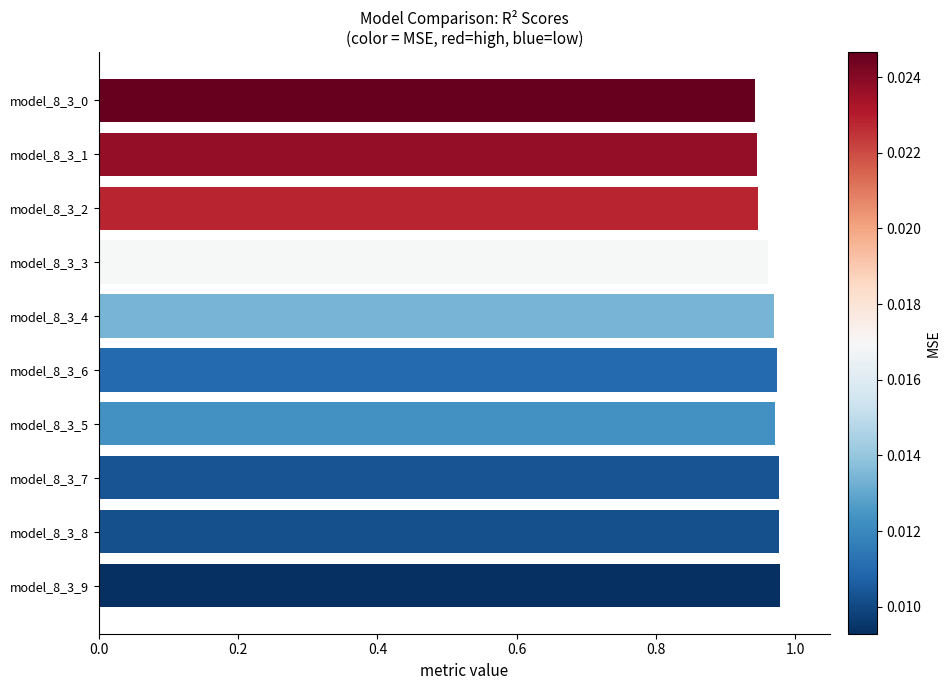

What is the sum of all values?

9.6